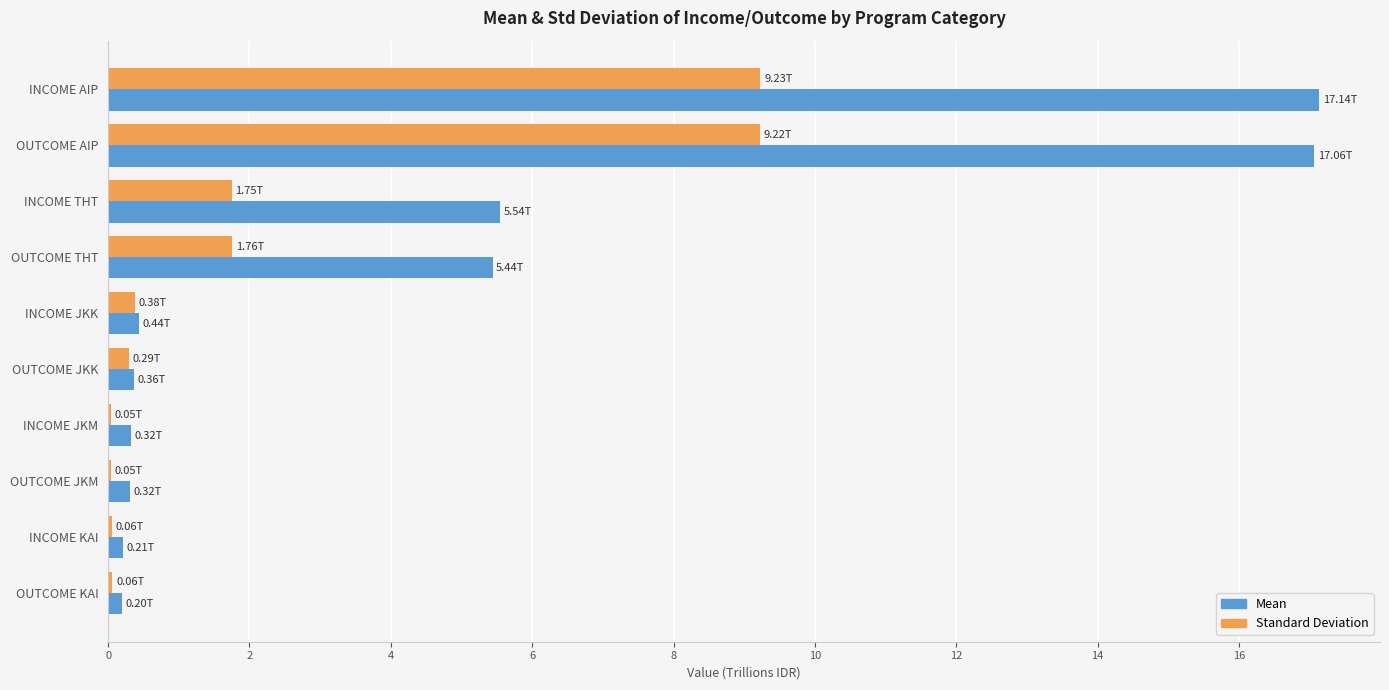

What are all the series names shown in the legend?

Mean, Standard Deviation